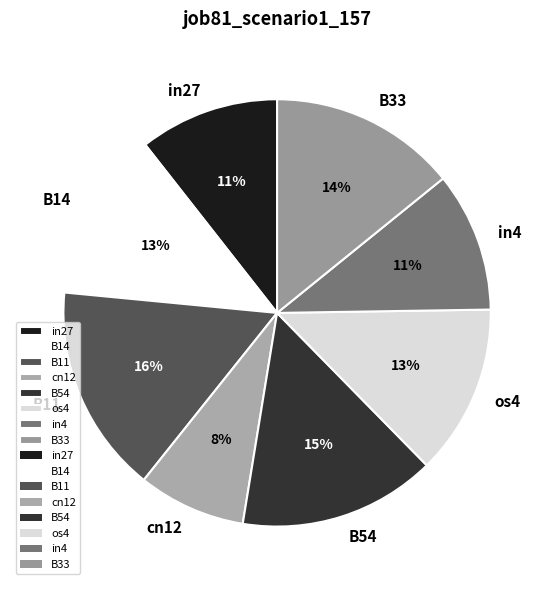

To the nearest percent, what is the difference between the B14 and cn12 slice percentages?

5%